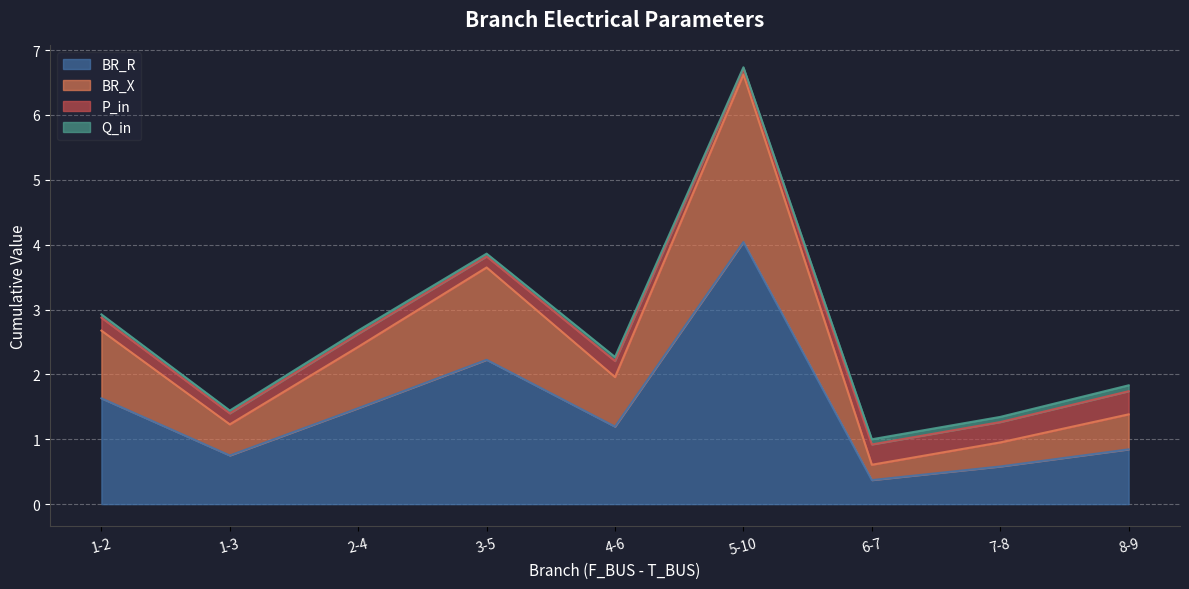

Which category has the lowest value in the BR_X series?

6-7